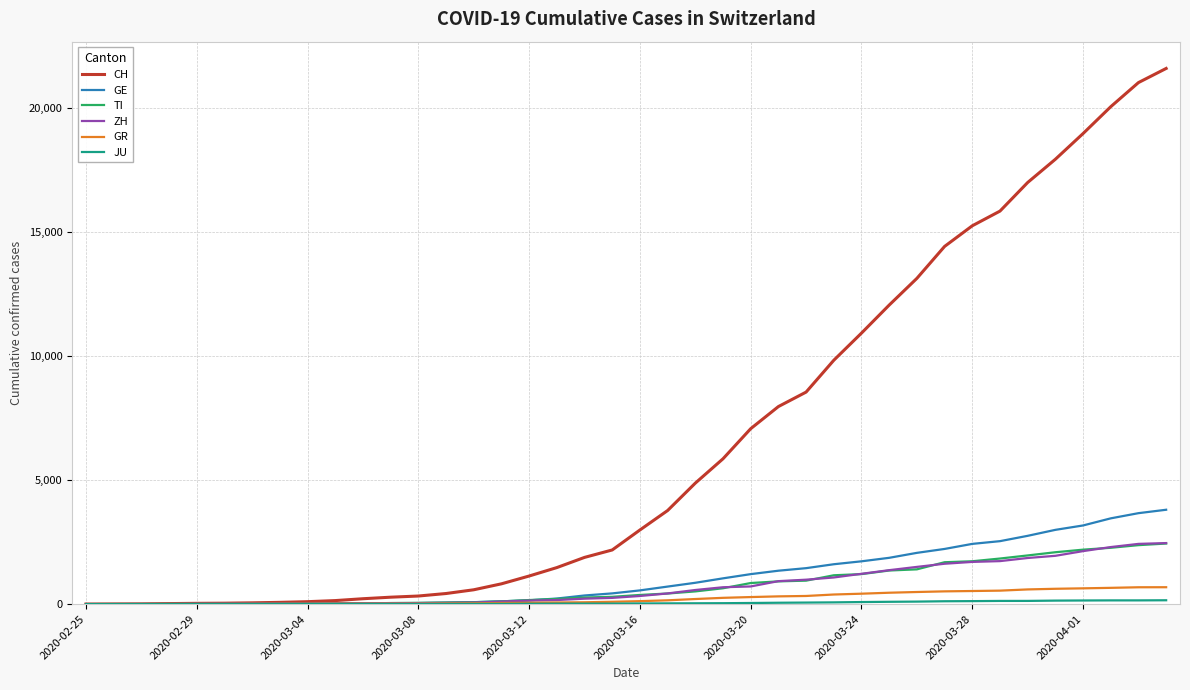

Which series has the largest range (max minus min)?

CH